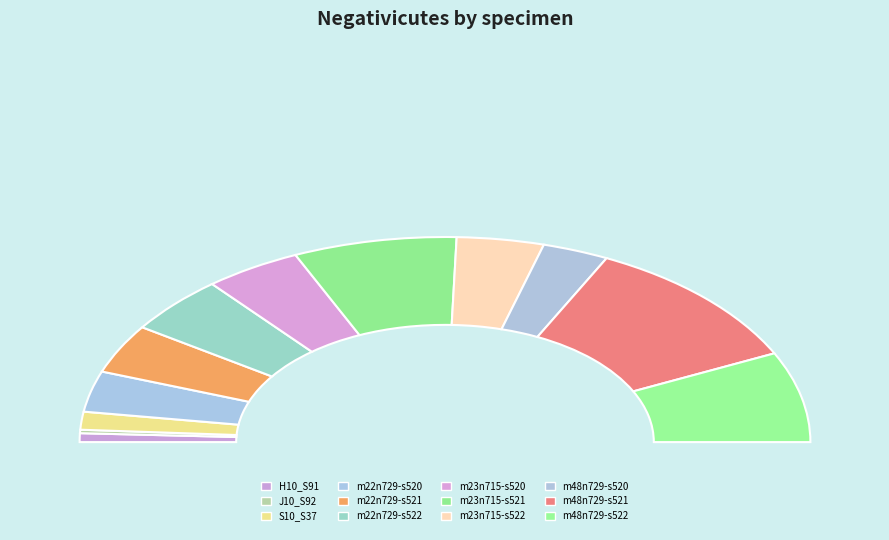

Is there any slice that represents more than half of the pie?

No